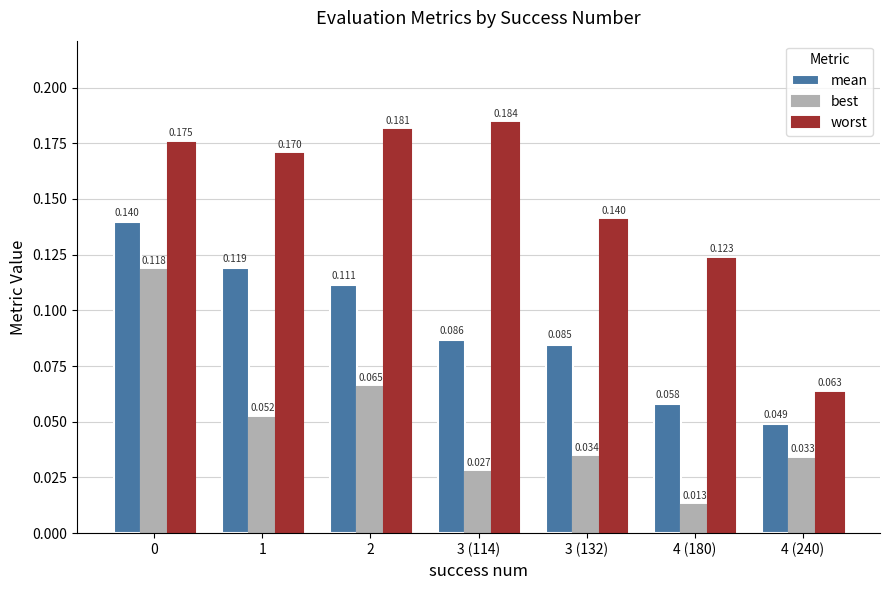

Which series changed the most between 2 and 3 (132)?

worst